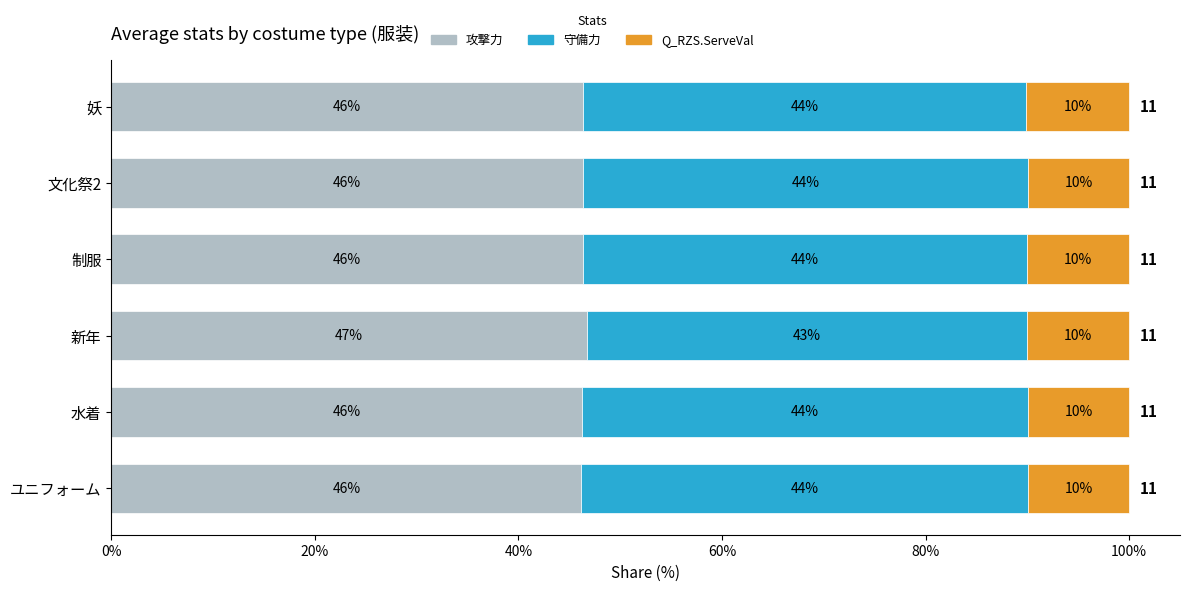

Which category has the highest value in the 攻撃力 series?

新年